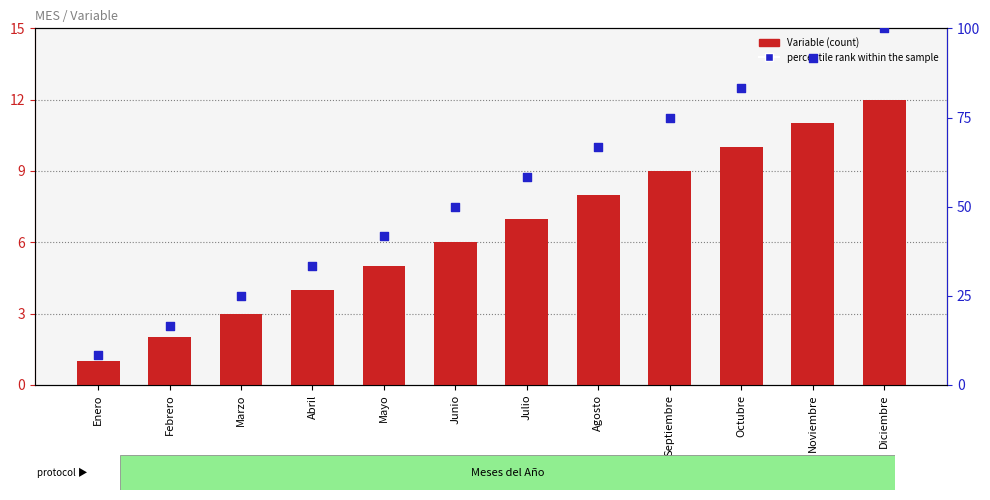

What are all the series names shown in the legend?

Variable (count), percentile rank within the sample